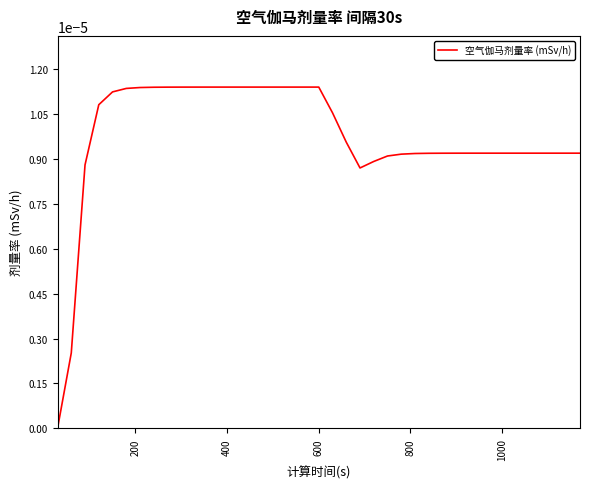

How many lines are shown in the chart?

1